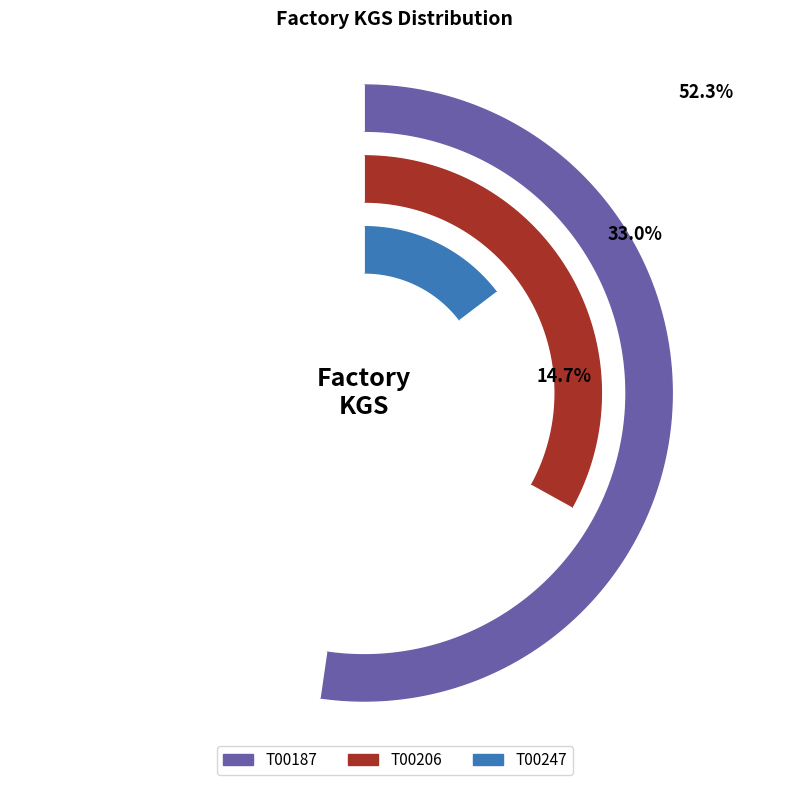

Is the sum of T00247 and T00206 greater than half?

No